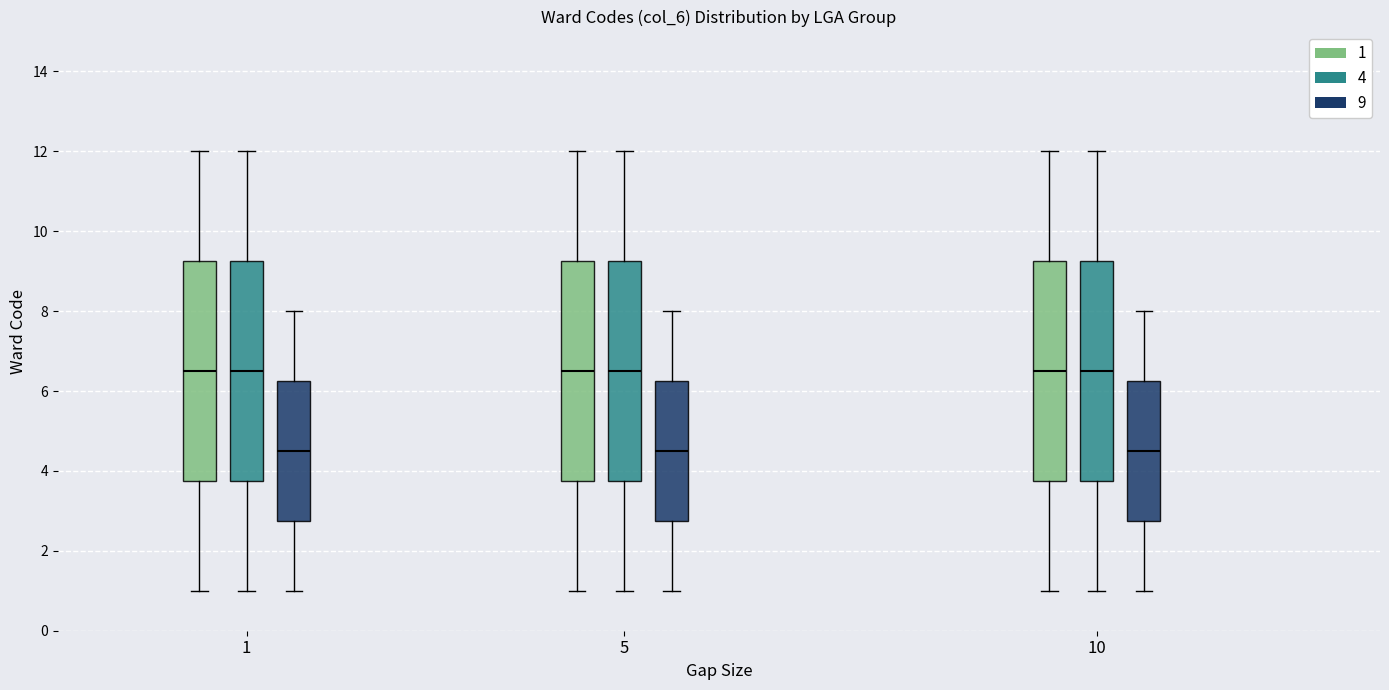

Reading left to right, transcribe this box plot: for each box, give where its median line is, the range the box spans, and where its two whiskers end, as read against the y-axis. The values are not printed on the chart, so give them approximately, as read against the axis.

1 (1): median 6.6, box 3.8 to 9.2, whiskers 1.0 to 12.0
1 (4): median 6.6, box 3.8 to 9.2, whiskers 1.0 to 12.0
1 (9): median 4.6, box 2.8 to 6.2, whiskers 1.0 to 8.0
5 (1): median 6.6, box 3.8 to 9.2, whiskers 1.0 to 12.0
5 (4): median 6.6, box 3.8 to 9.2, whiskers 1.0 to 12.0
5 (9): median 4.6, box 2.8 to 6.2, whiskers 1.0 to 8.0
10 (1): median 6.6, box 3.8 to 9.2, whiskers 1.0 to 12.0
10 (4): median 6.6, box 3.8 to 9.2, whiskers 1.0 to 12.0
10 (9): median 4.6, box 2.8 to 6.2, whiskers 1.0 to 8.0